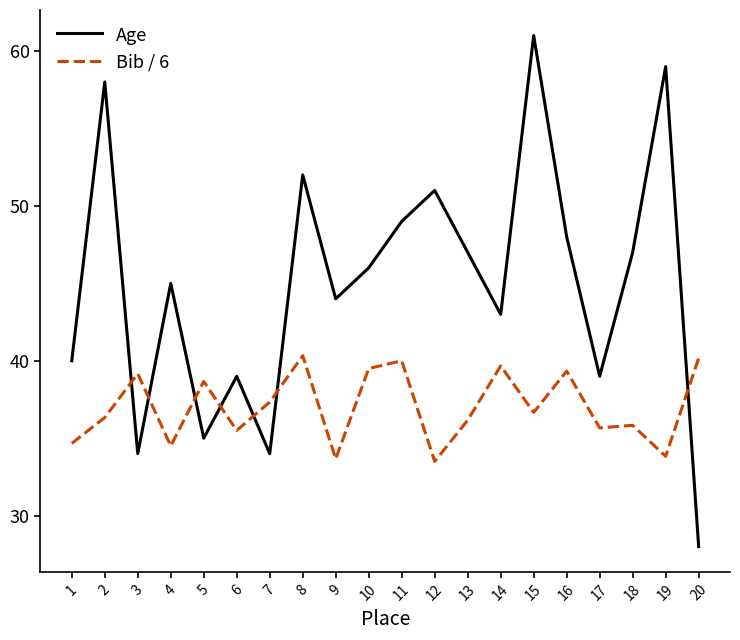

At which category does the chart reach its minimum across all series?

20